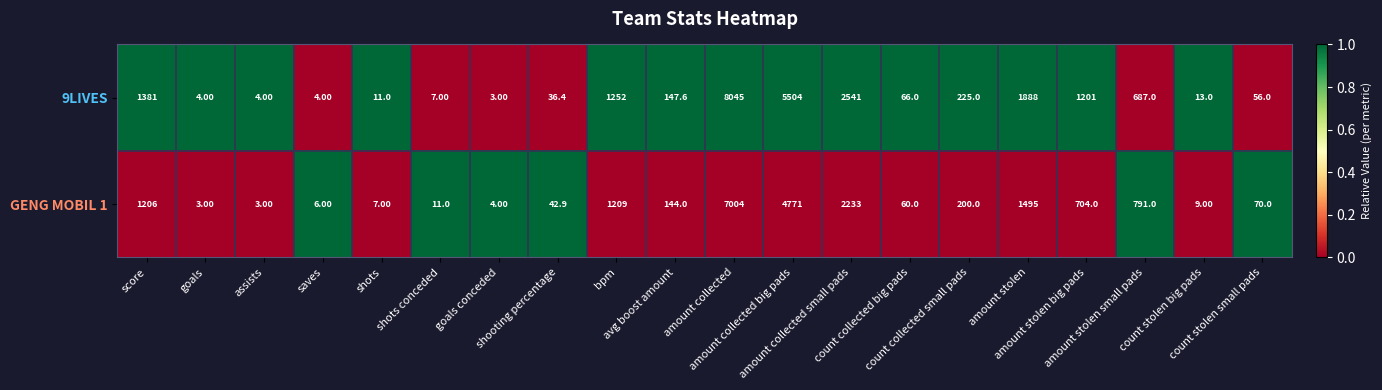

Which series has the largest total across all categories?

9LIVES